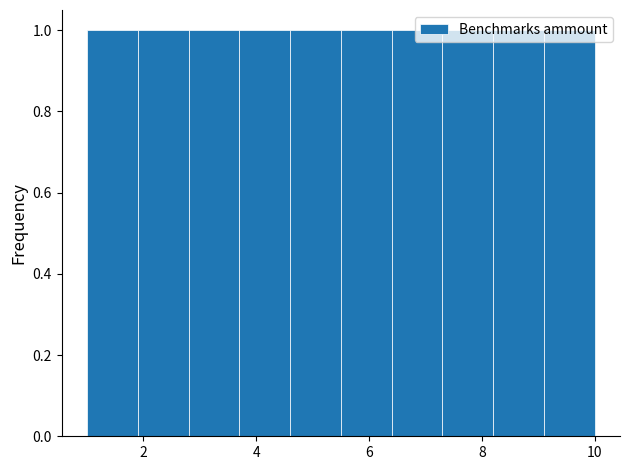

Reading left to right, list every bar in this chart as the range it spans on the x-axis followed by its height. Neither the bar edges nor the heights are printed on the chart, so give them approximately, as read against the axes.

1.0 to 1.9: 1
1.9 to 2.8: 1
2.8 to 3.7: 1
3.7 to 4.6: 1
4.6 to 5.5: 1
5.5 to 6.4: 1
6.4 to 7.3: 1
7.3 to 8.2: 1
8.2 to 9.1: 1
9.1 to 10.0: 1